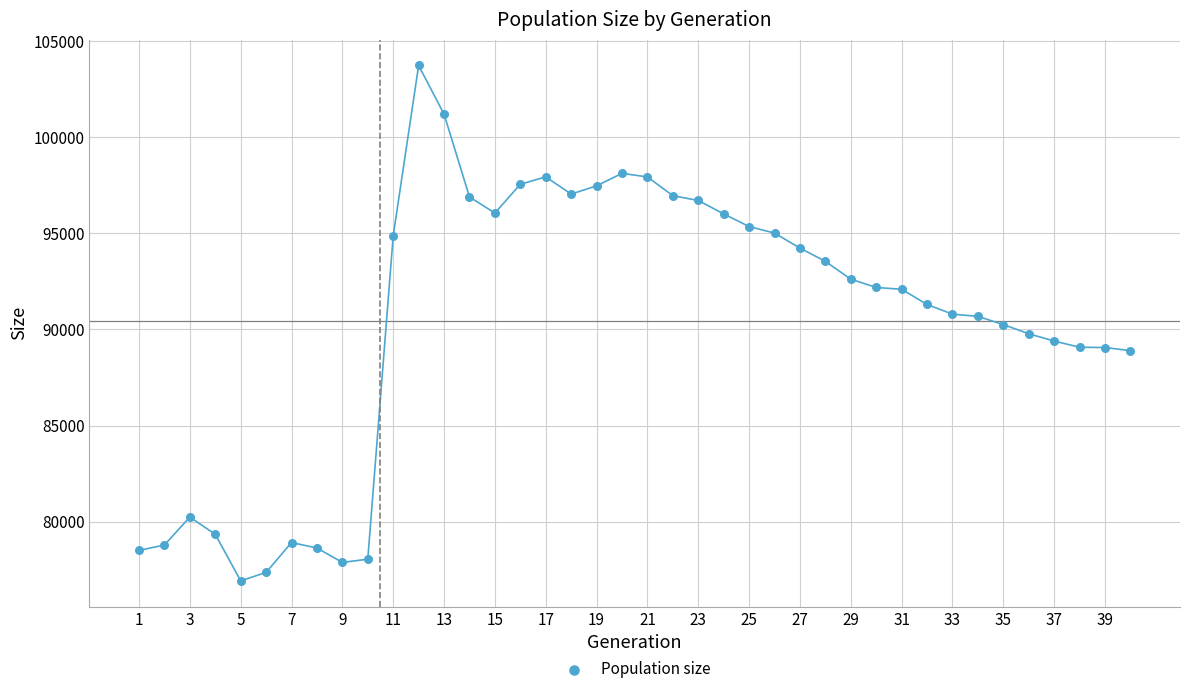

What is the range of Y values (max minus min)?

26807